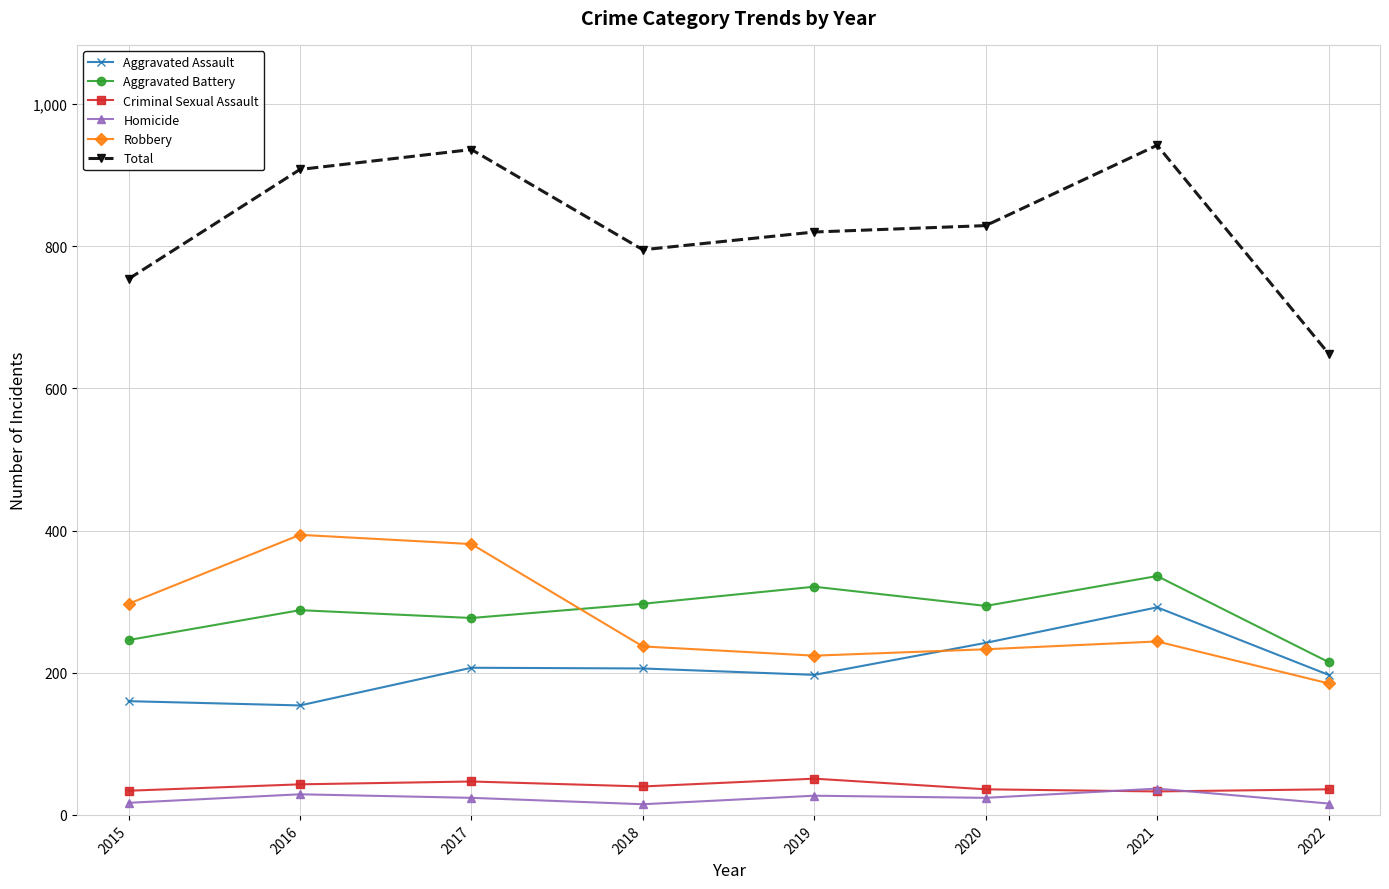

In Homicide, how many points are lower than both neighbors (excluding endpoints)?

2